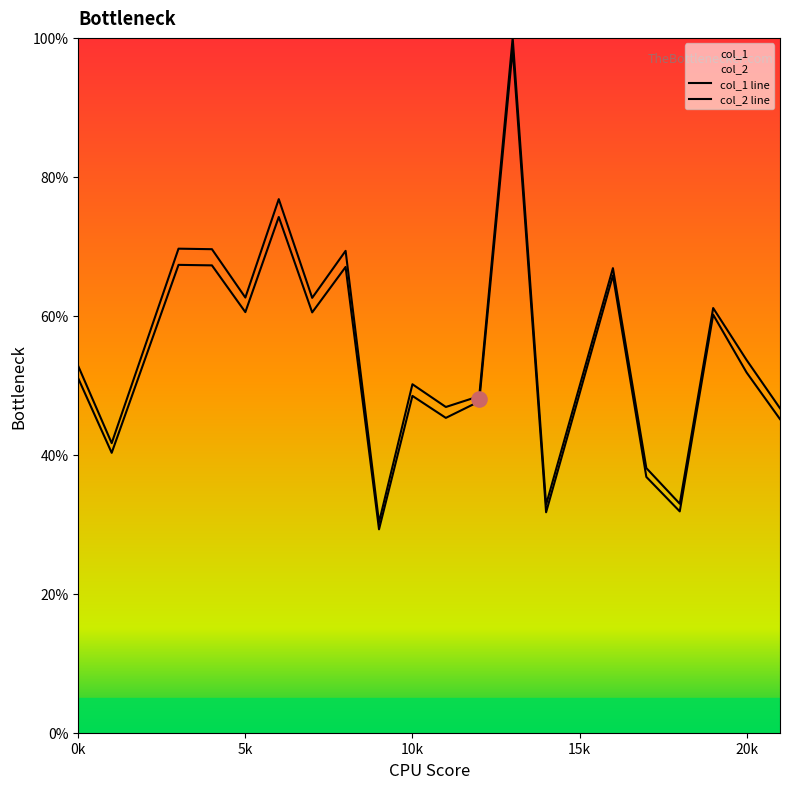

Which series has the widest spread of Y values?

col_1